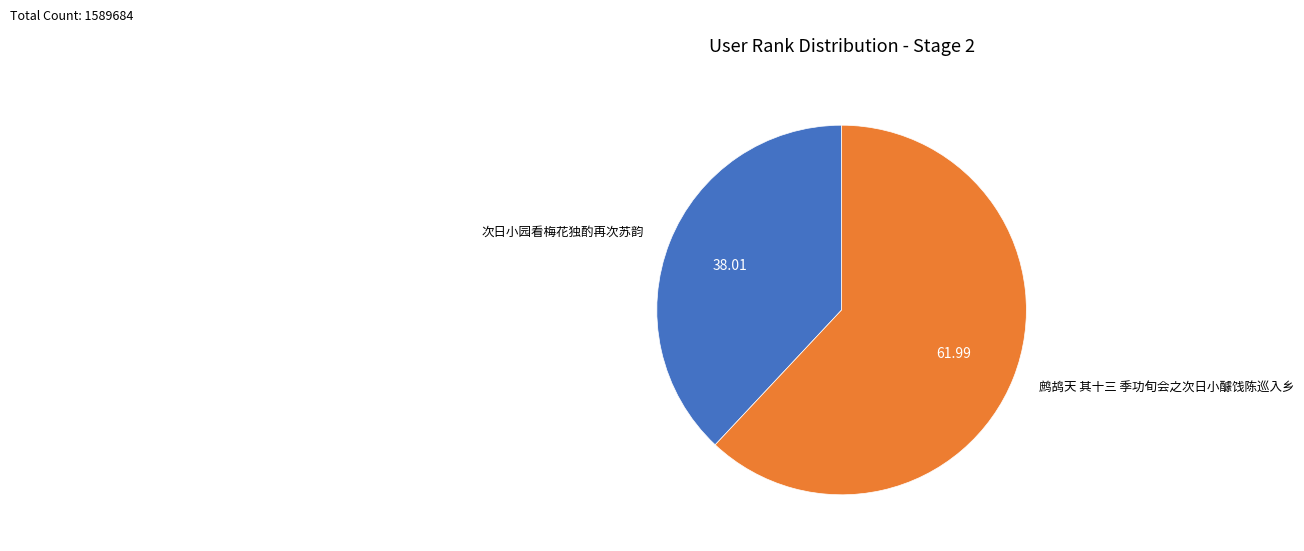

Which has a higher value, 鹧鸪天 其十三 季功旬会之次日小醵饯陈巡入乡 or 次日小园看梅花独酌再次苏韵?

鹧鸪天 其十三 季功旬会之次日小醵饯陈巡入乡